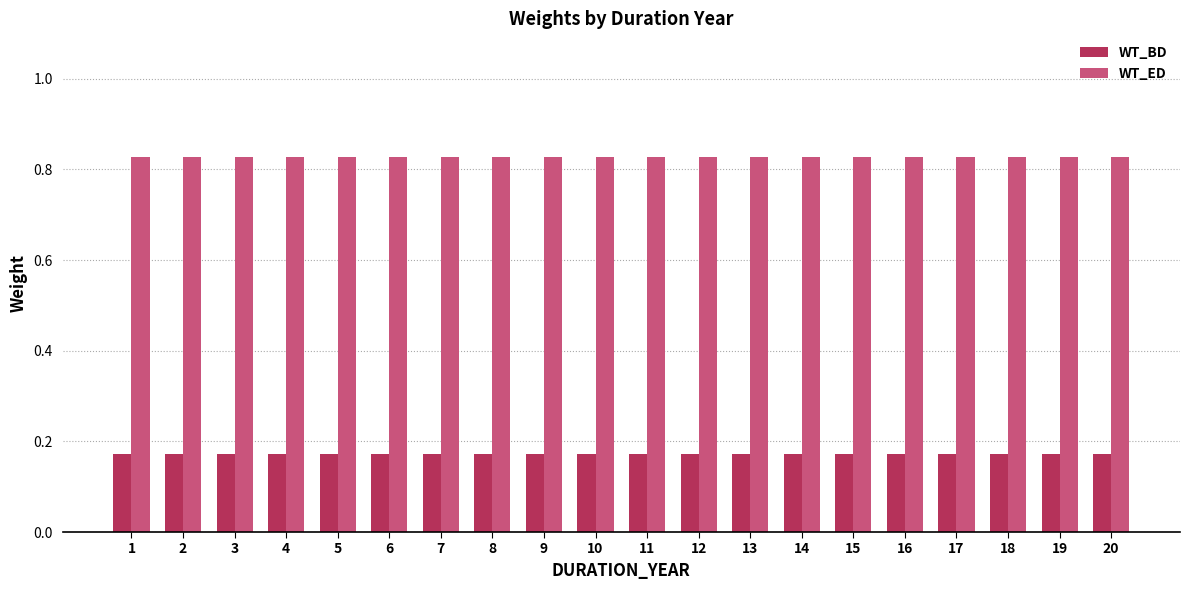

Is the value of WT_ED at 2 greater than the value of WT_BD at 8?

Yes